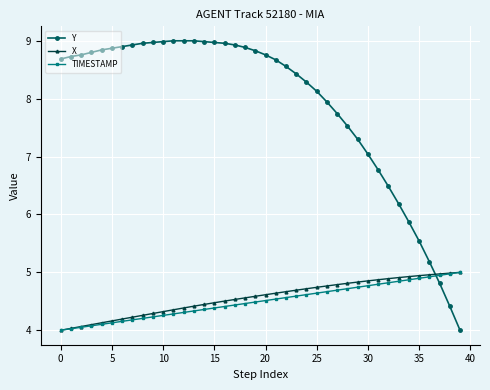

Which series has the largest total across all categories?

Y